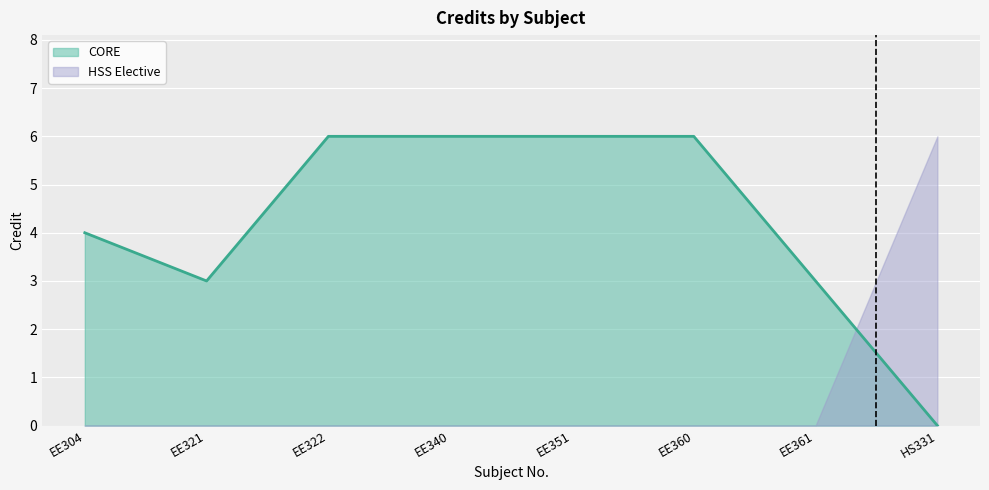

Count the number of categories in the chart.

8